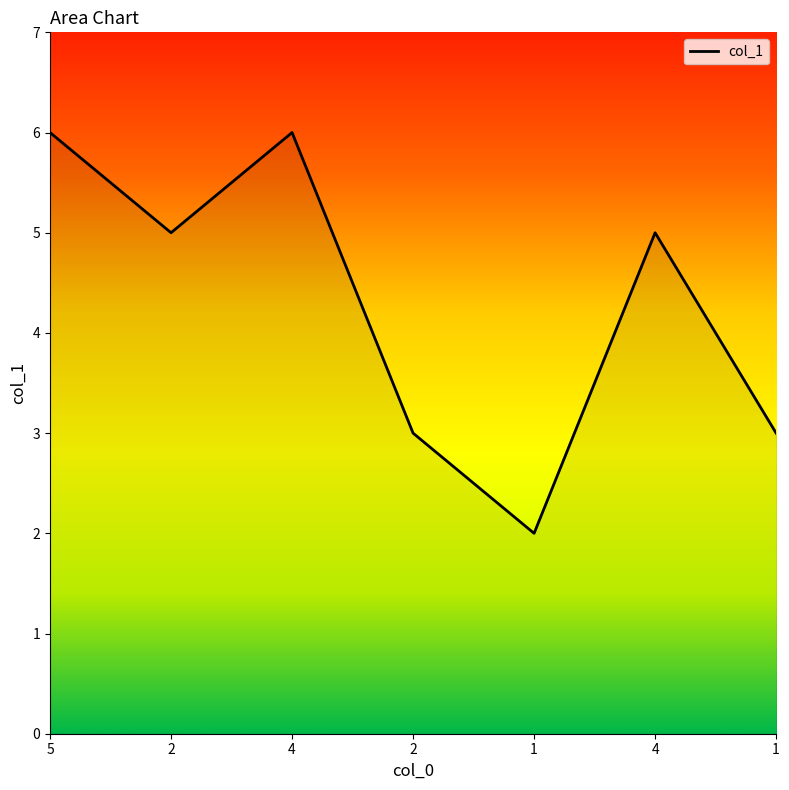

Count the number of data series in this chart.

1